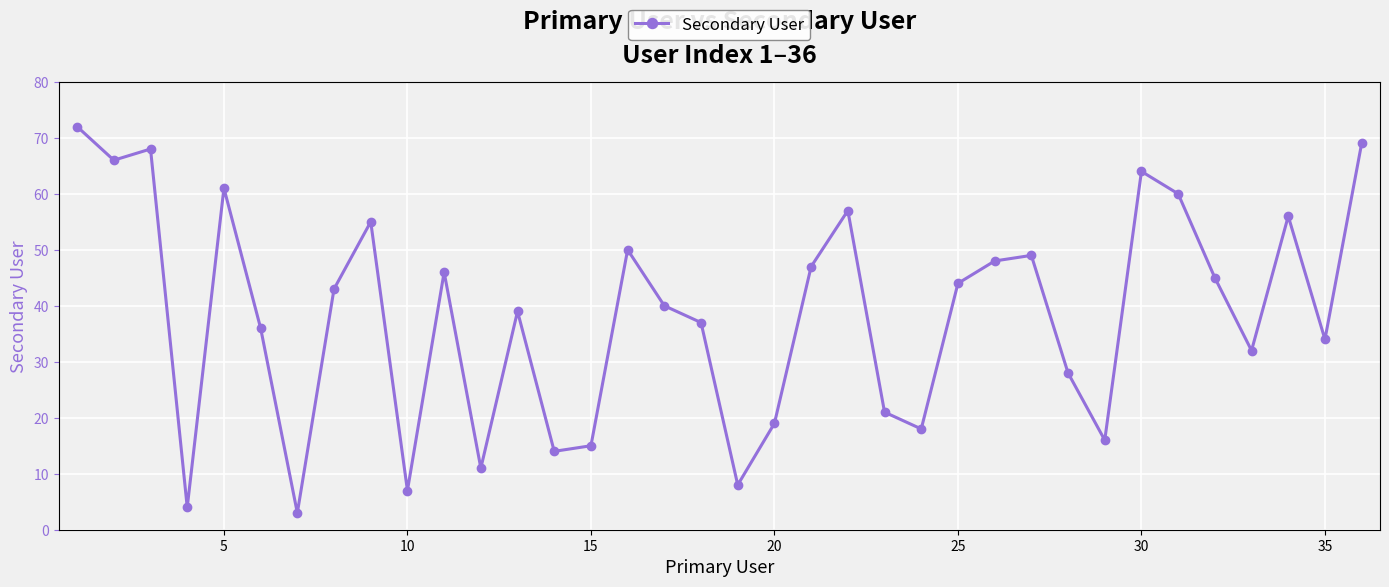

True or false: there are more than 1 points higher than both neighbors.

True